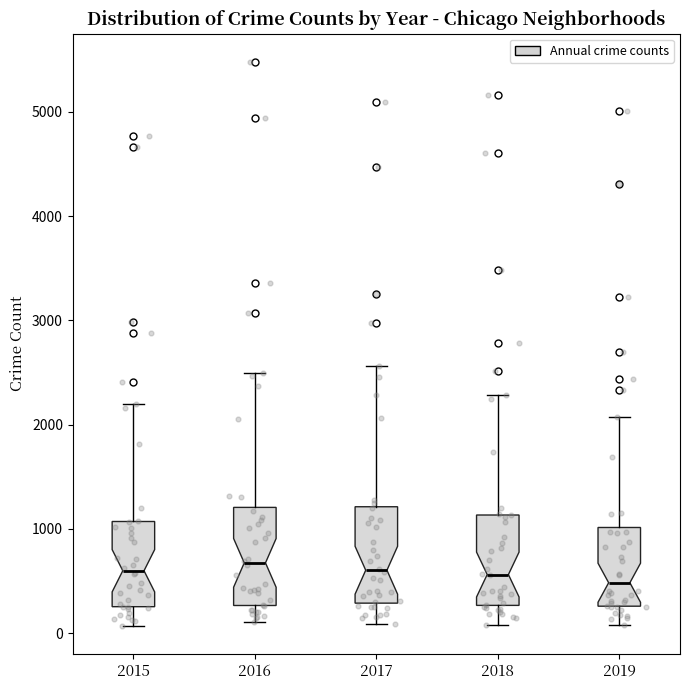

Reading left to right, read every box against the y-axis: the position of its median line, the range the box covers, and the ends of its whiskers. The values are not printed on the chart, so give them approximately, as read against the axis.

2015: median 600, box 300 to 1100, whiskers 100 to 2200
2016: median 700, box 300 to 1200, whiskers 100 to 2500
2017: median 600, box 300 to 1200, whiskers 100 to 2600
2018: median 600, box 300 to 1100, whiskers 100 to 2300
2019: median 500, box 300 to 1000, whiskers 100 to 2100